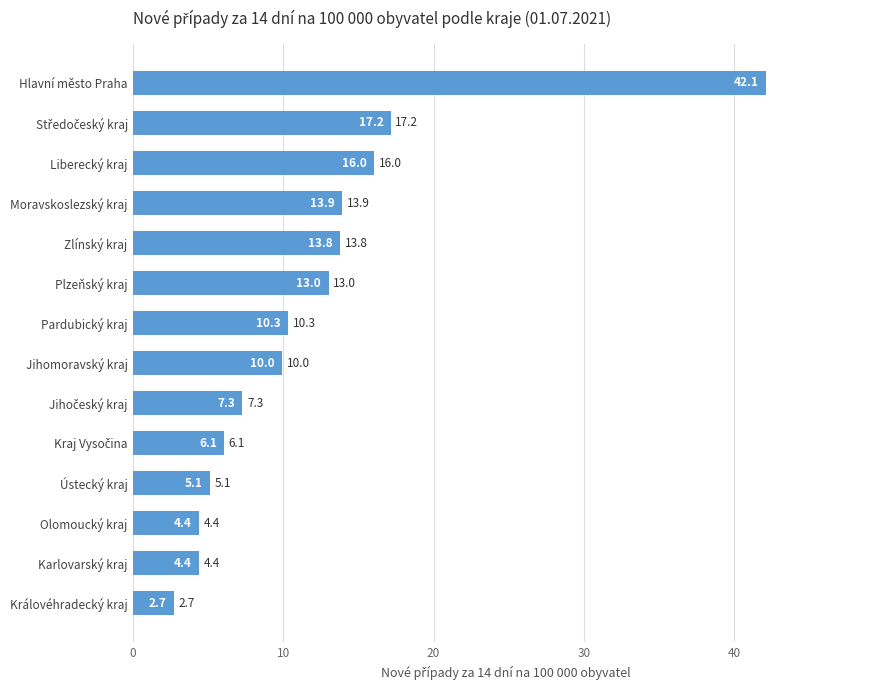

What is the difference between the second highest and minimum values?

14.4